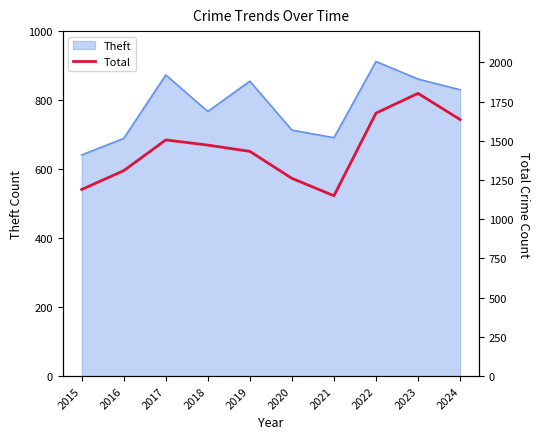

Reading left to right, extract all data points from this chart.

2015=1190	2016=1310	2017=1506	2018=1473	2019=1433	2020=1261	2021=1150	2022=1677	2023=1803	2024=1636